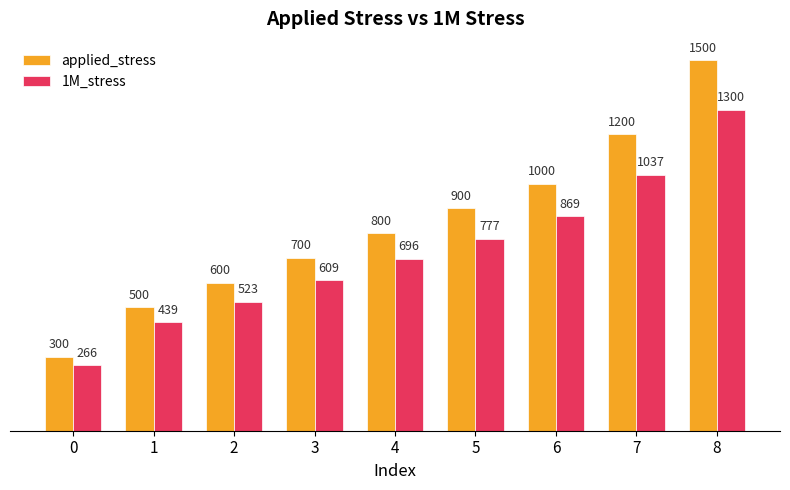

At which category is the sum across all series the highest?

8